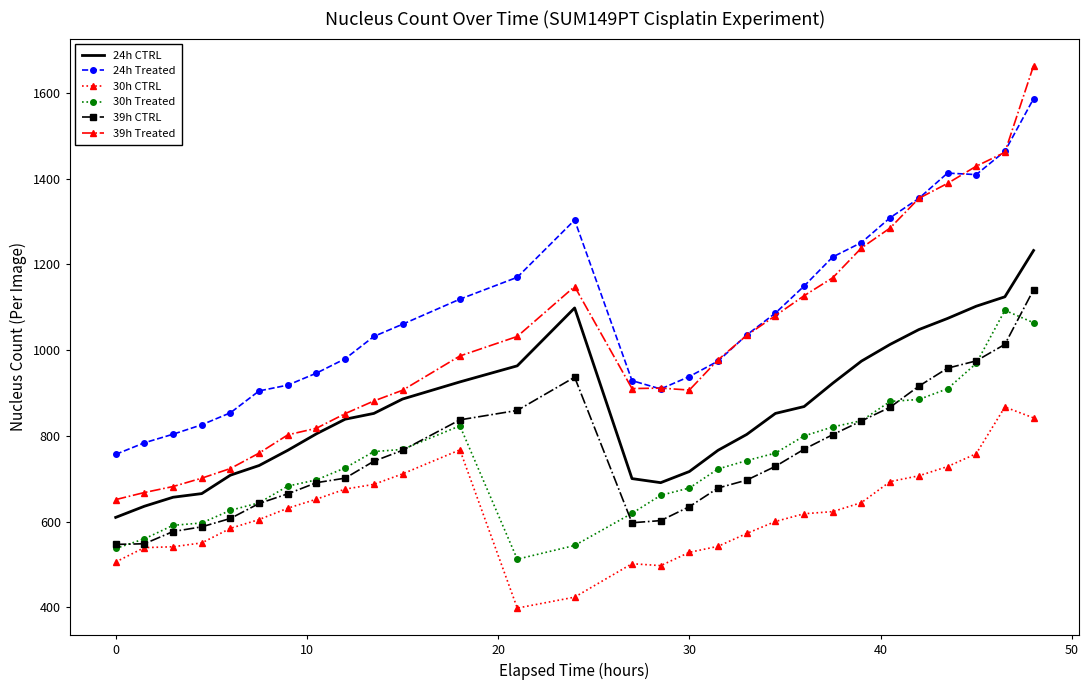

Which series has the largest range (max minus min)?

39h Treated